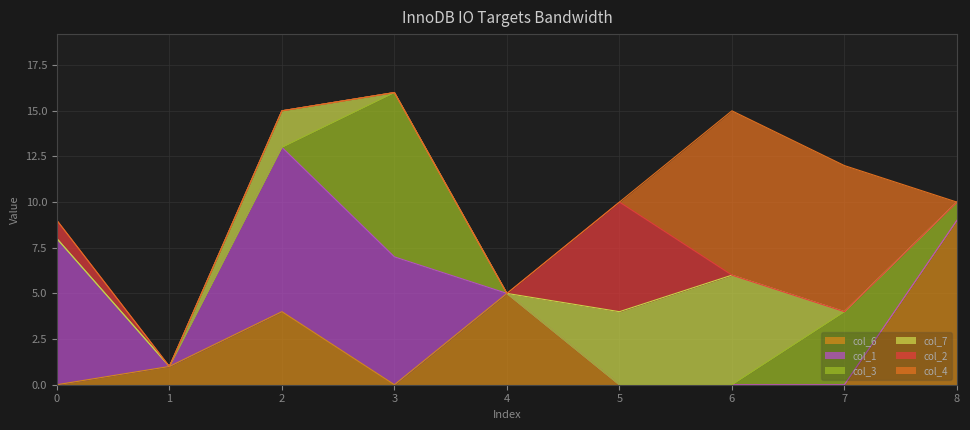

Between 1 and 3, which is larger?

1